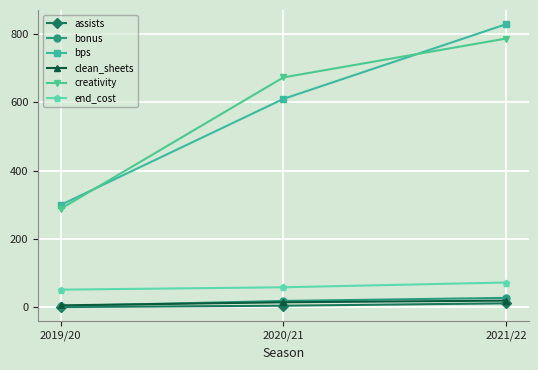

List the series in order of their peak value, highest first.

bps, creativity, end_cost, bonus, clean_sheets, assists